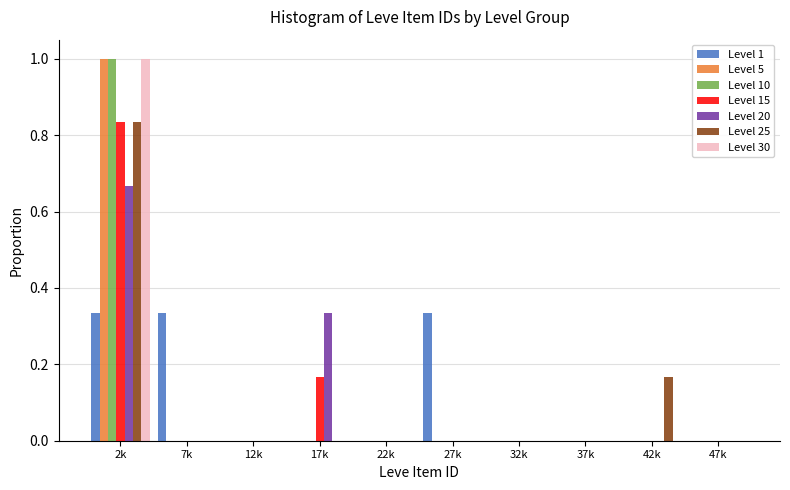

Between 7k and 32k, which series saw the biggest shift?

Level 1